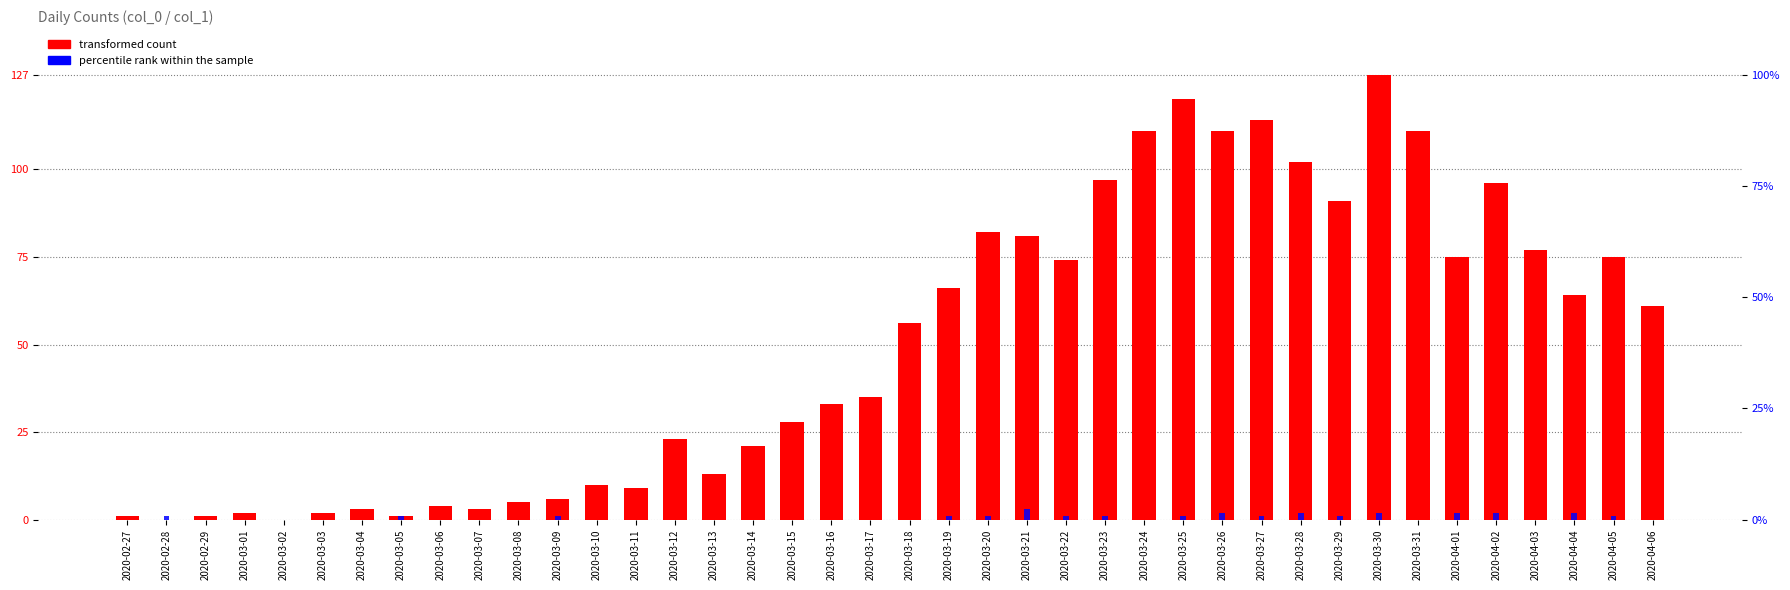

What is the difference between the highest and lowest values at 2020-04-05?

74.2